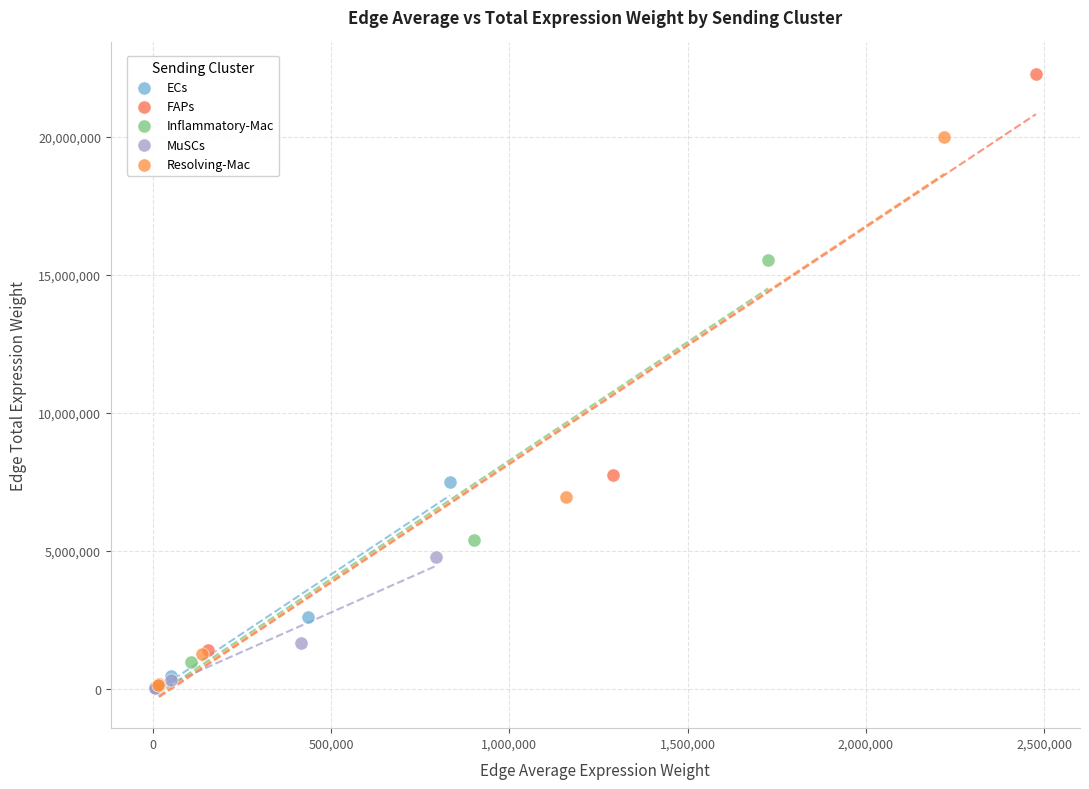

Which series has the largest Y range (max minus min)?

FAPs